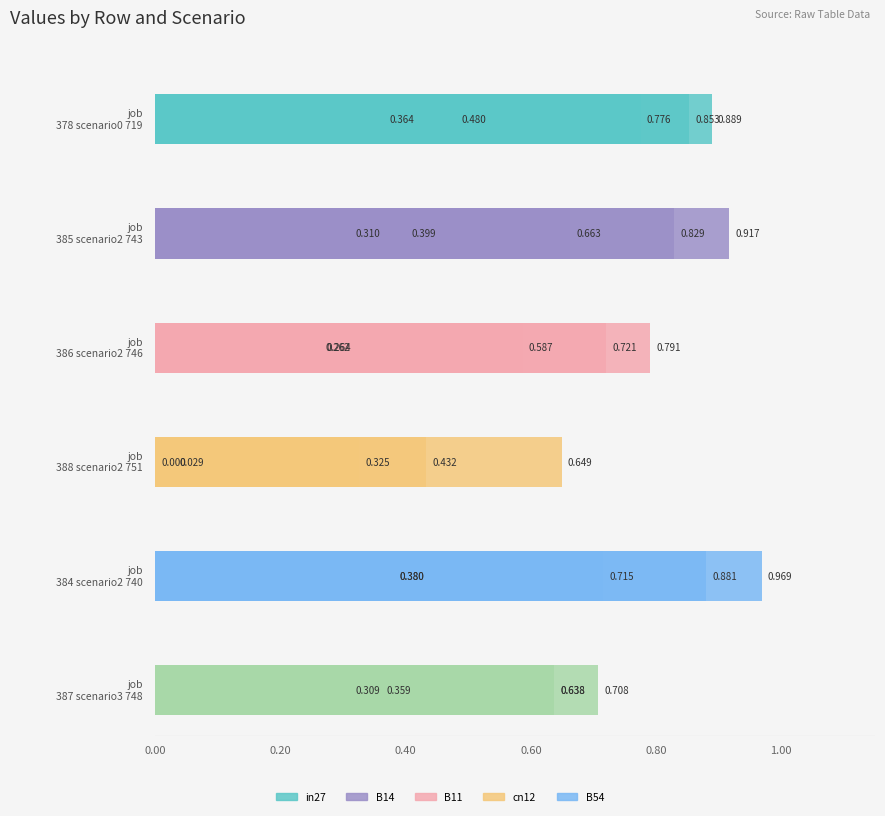

The job387_scenario3_748 series shows 0.9 at 0.00. True or false?

False